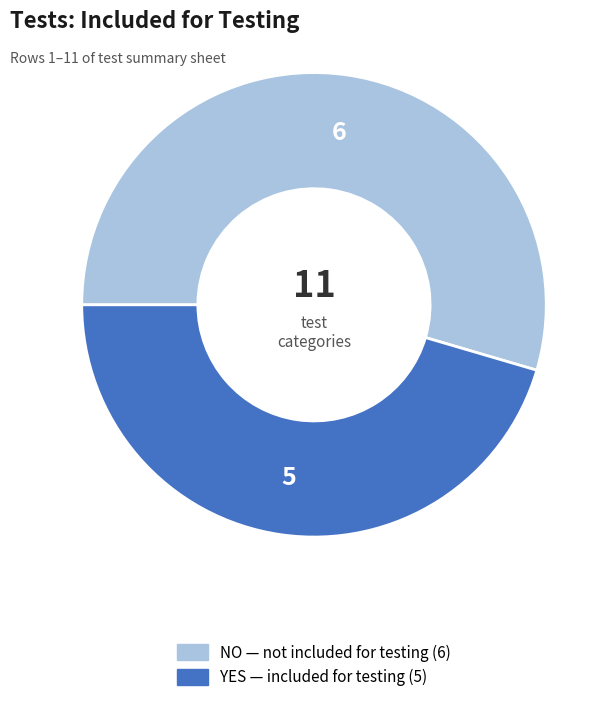

Is there a majority slice in this chart?

Yes